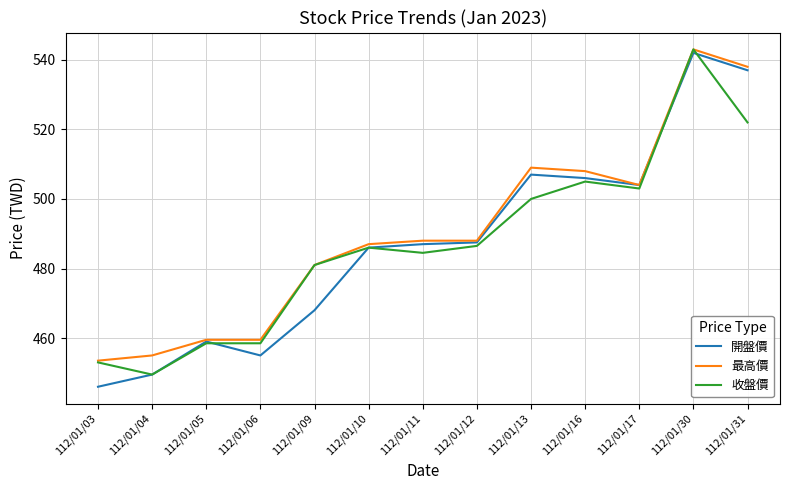

The 最高價 series shows 335.5 at 112/01/10. True or false?

False